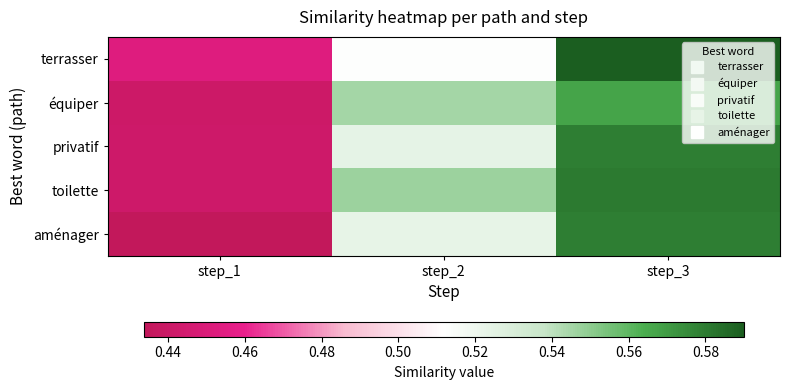

At step_2, list the series in order from smallest to largest.

terrasser, aménager, privatif, équiper, toilette